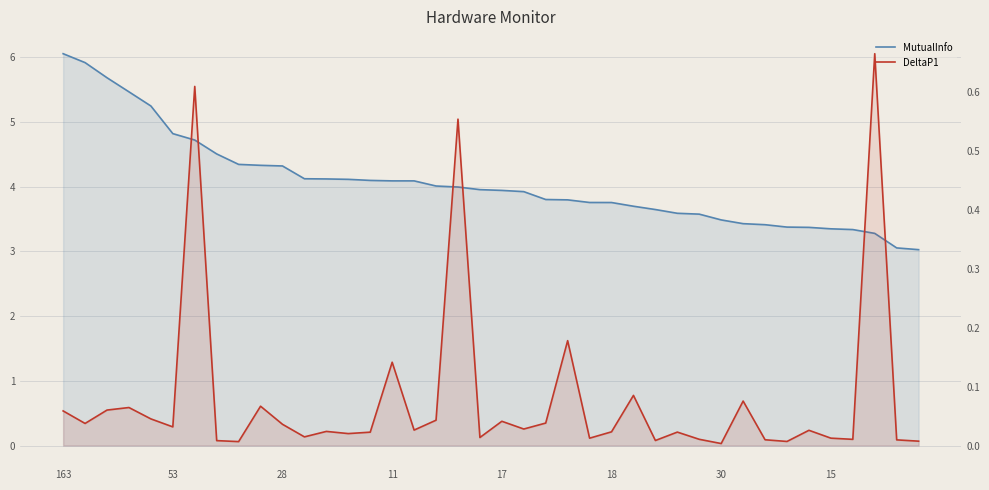

What is the label of the 8th point from the left?

15